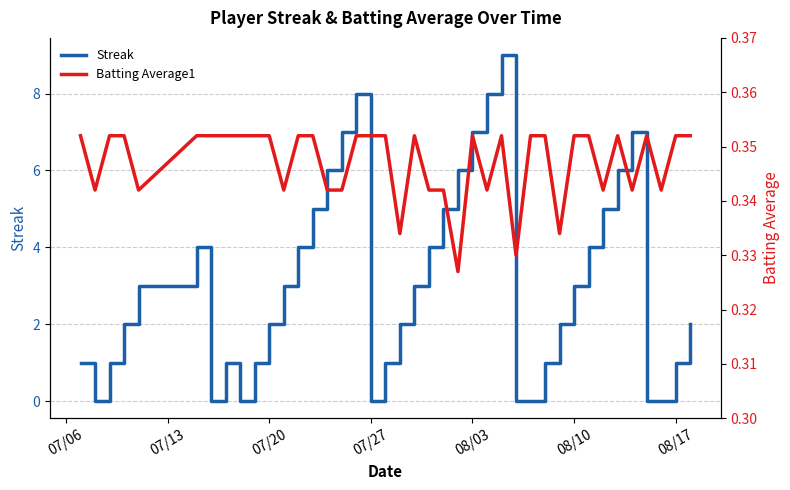

True or false: Streak has more than 0 interior local peaks.

True